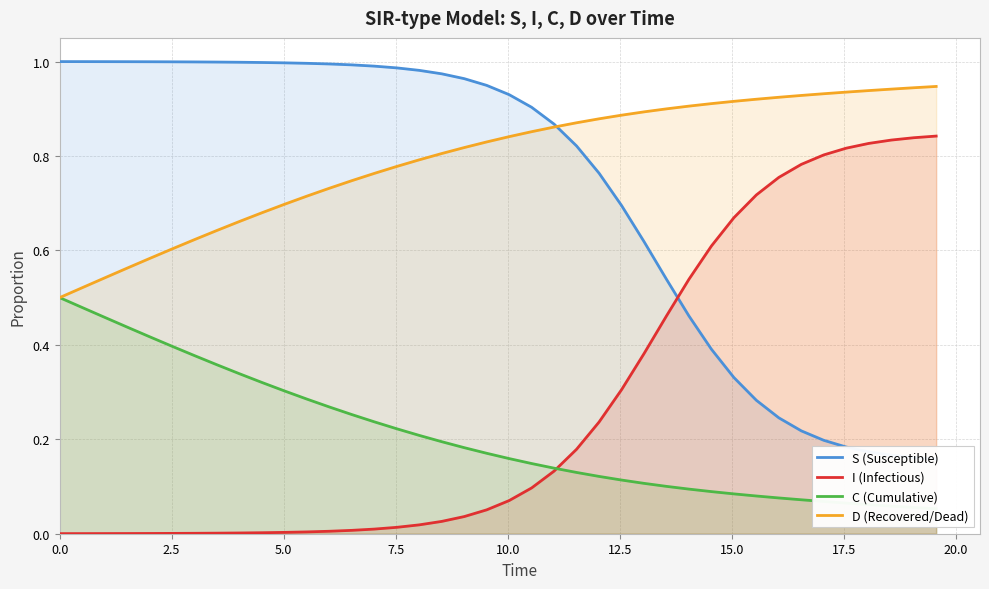

True or false: I (Infectious) and D (Recovered/Dead) intersect in this chart.

False